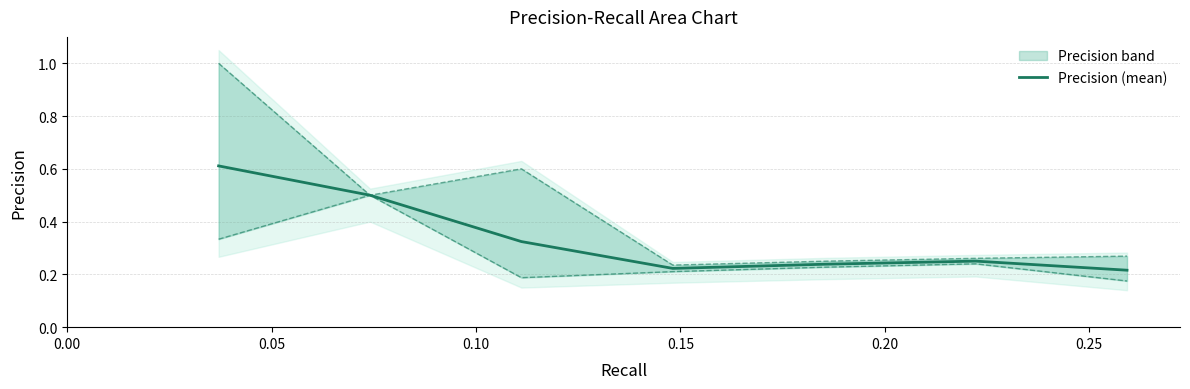

What is the minimum value shown in the chart?

0.2